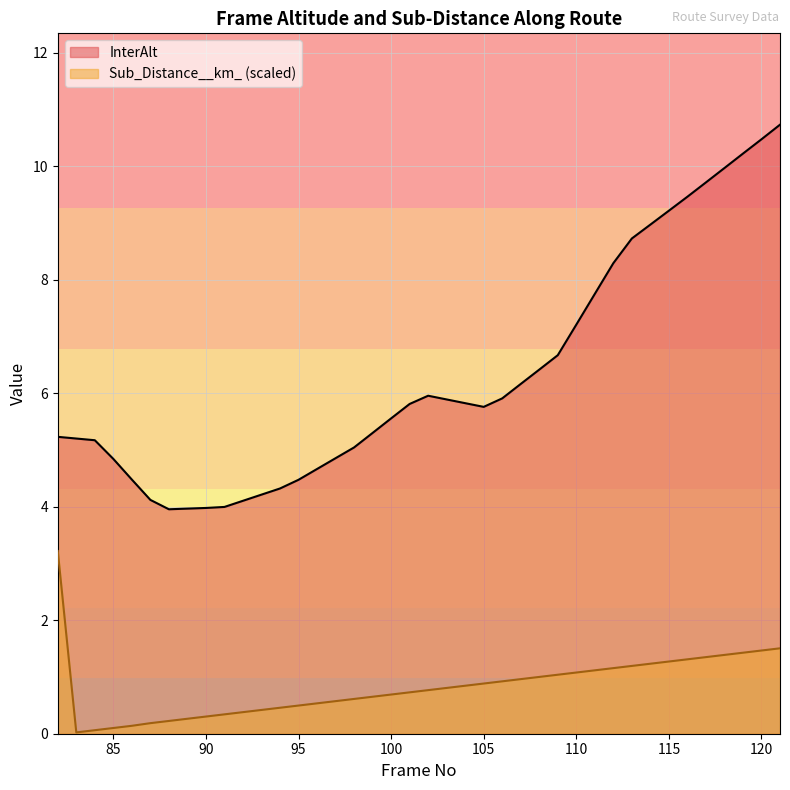

True or false: InterAlt has more than 2 interior local peaks.

False